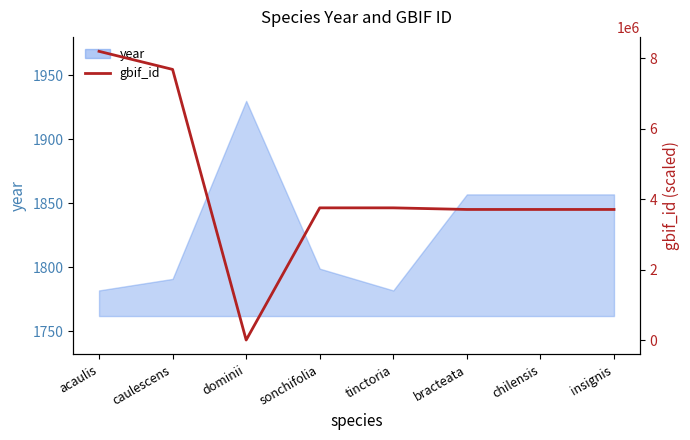

What is the value of the 1st point from the left?

8202149